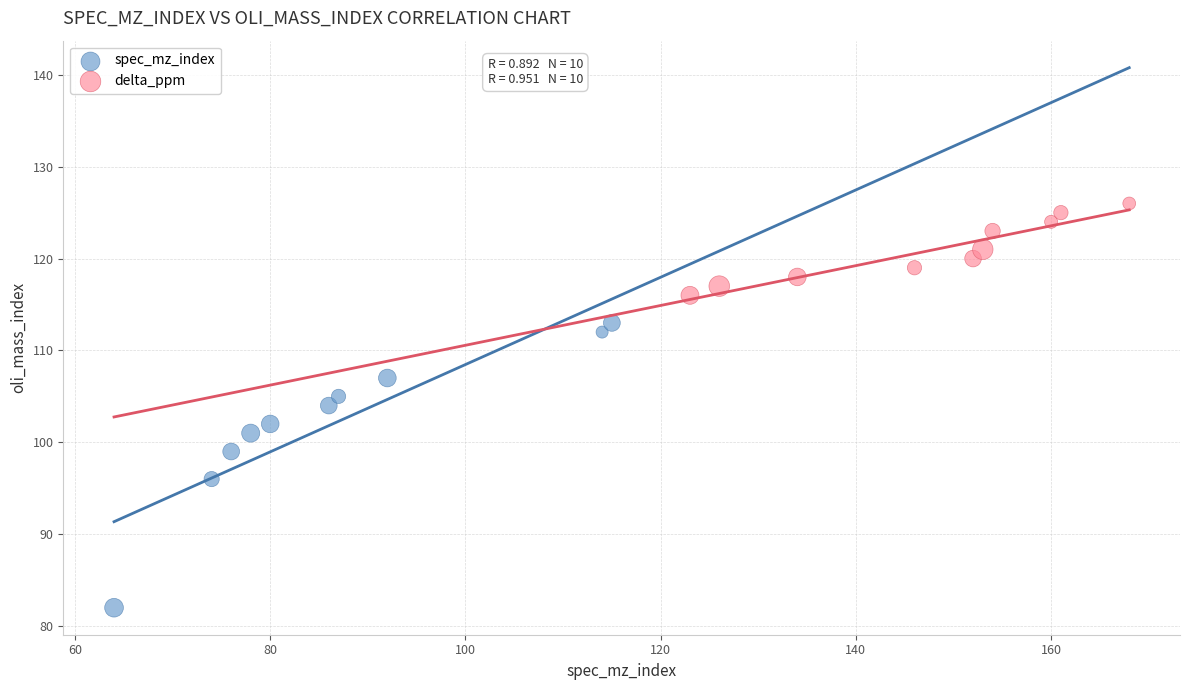

What are all the series names shown in the legend?

spec_mz_index, delta_ppm